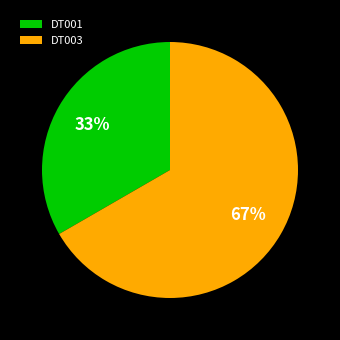

To the nearest percent, what is the average slice percentage?

50%